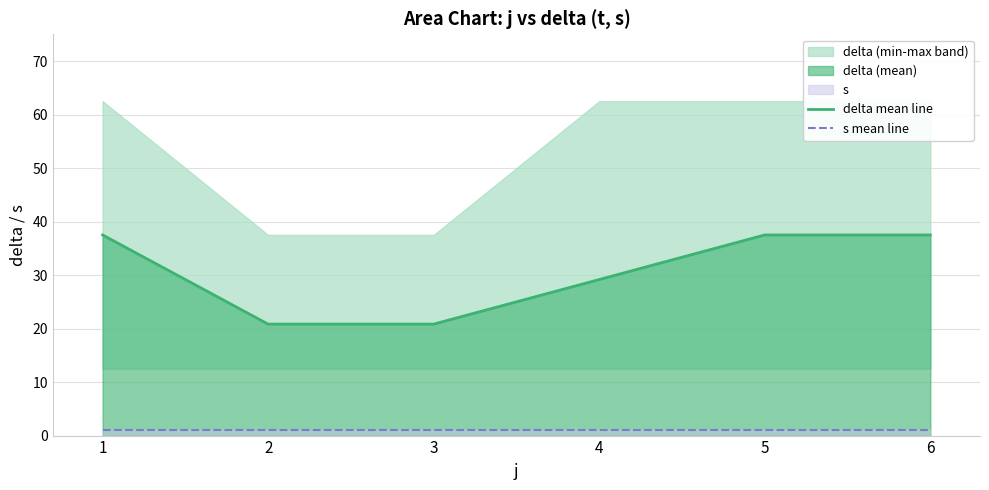

What is the difference between the highest and lowest values at 2?

19.8